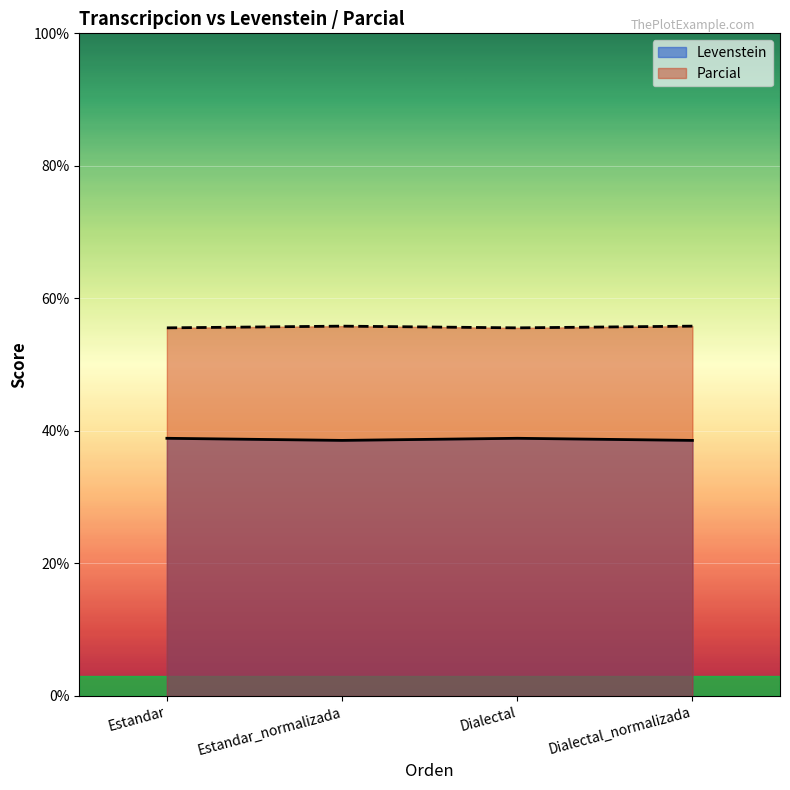

How many interior local peaks does the Levenstein series have?

1